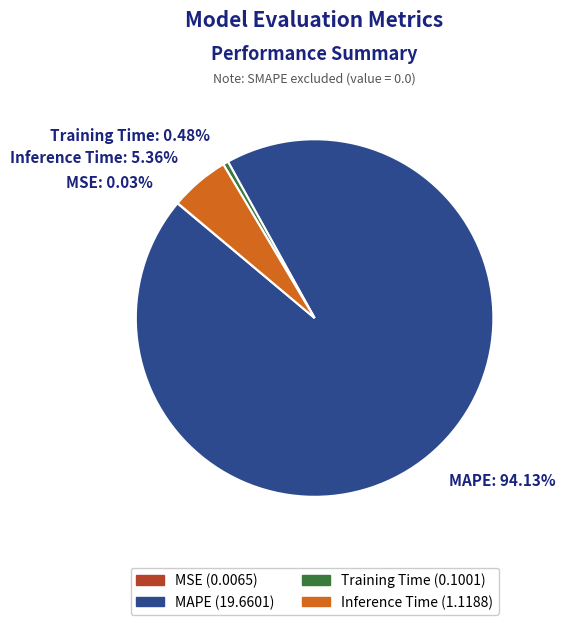

To the nearest percent, what is the difference between the largest and smallest slice percentages?

94%